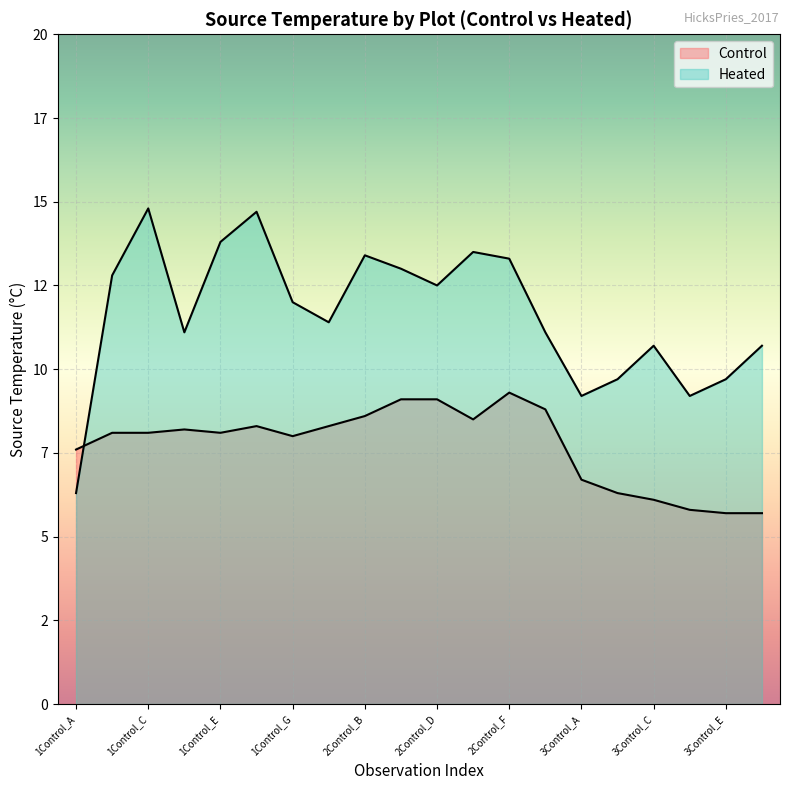

What is the sum of the Control values at 2Control_B and 3Control_B?

14.9